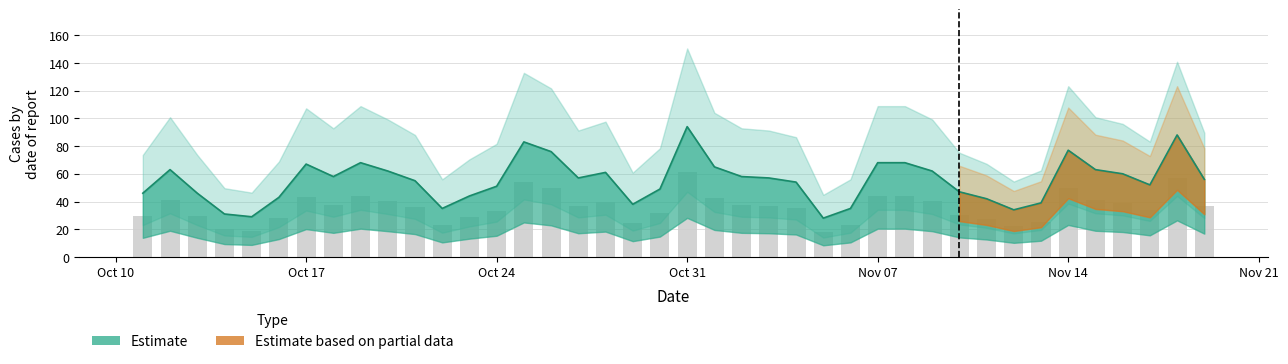

Reading left to right, transcribe all the data shown in this chart.

2022-11-19=56	2022-11-18=88	2022-11-17=52	2022-11-16=60	2022-11-15=63	2022-11-14=77	2022-11-13=39	2022-11-12=34	2022-11-11=42	2022-11-10=47	2022-11-09=62	2022-11-08=68	2022-11-07=68	2022-11-06=35	2022-11-05=28	2022-11-04=54	2022-11-03=57	2022-11-02=58	2022-11-01=65	2022-10-31=94	2022-10-30=49	2022-10-29=38	2022-10-28=61	2022-10-27=57	2022-10-26=76	2022-10-25=83	2022-10-24=51	2022-10-23=44	2022-10-22=35	2022-10-21=55	2022-10-20=62	2022-10-19=68	2022-10-18=58	2022-10-17=67	2022-10-16=43	2022-10-15=29	2022-10-14=31	2022-10-13=46	2022-10-12=63	2022-10-11=46